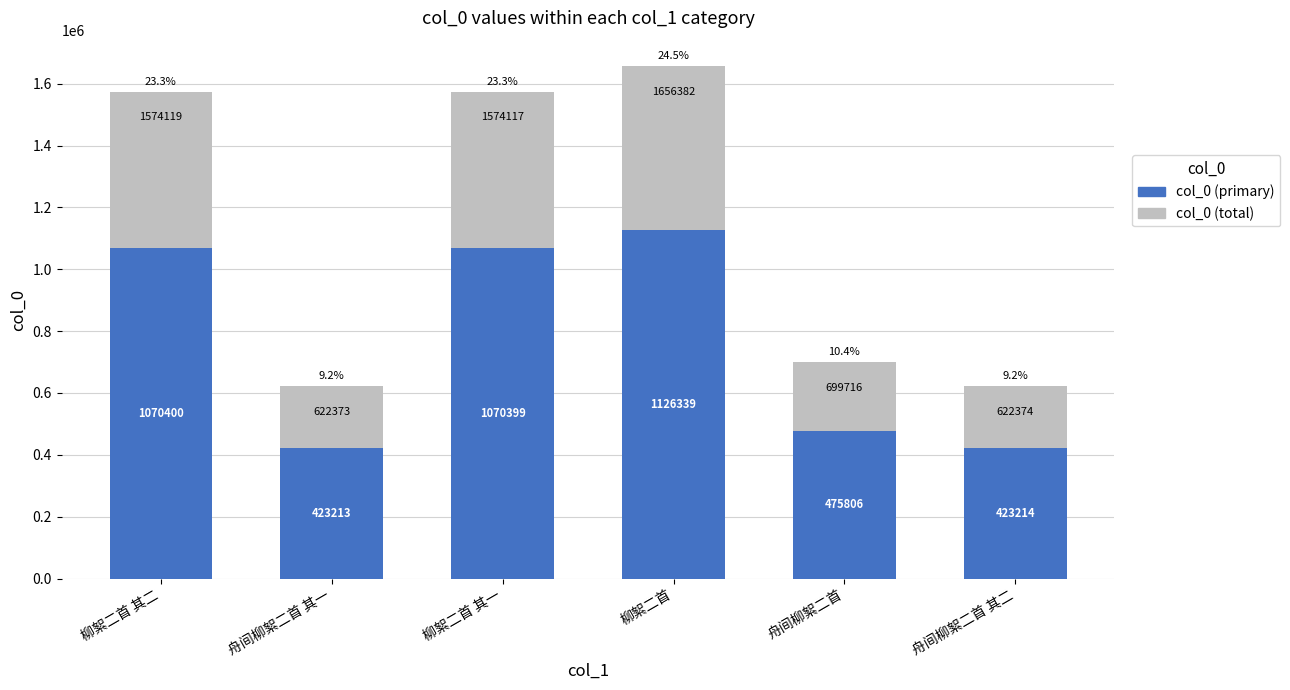

How many categories are shown in the chart?

6